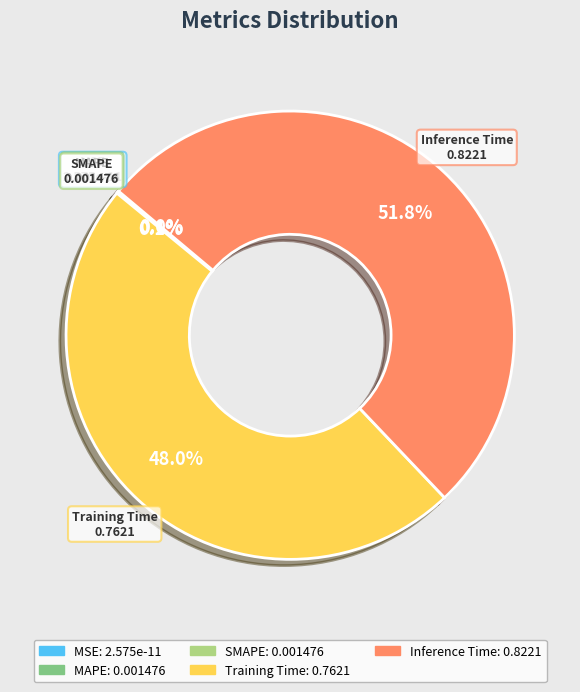

Which has a higher value, Inference Time or Training Time?

Inference Time